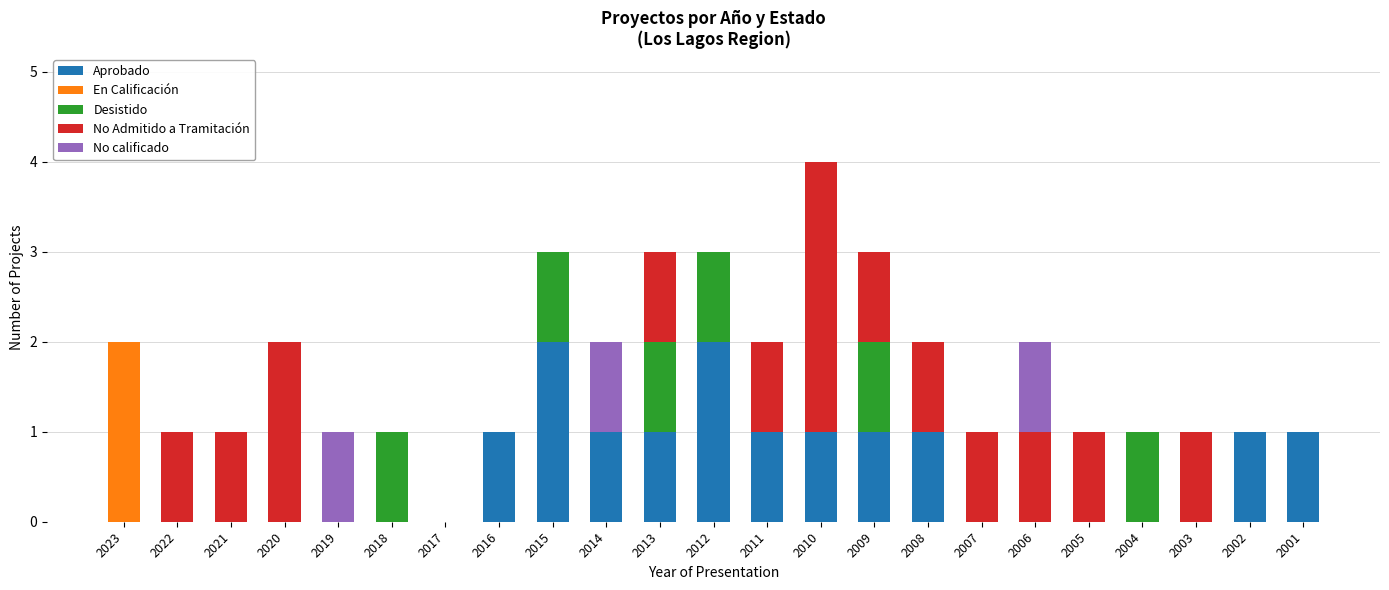

What is the sum of all Aprobado values?

13